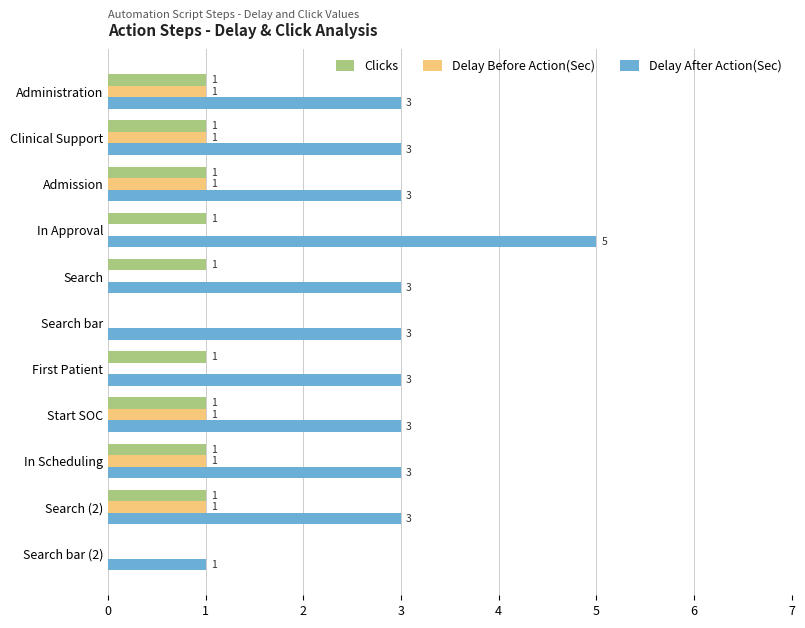

What is the average value of the Delay Before Action(Sec) series?

1